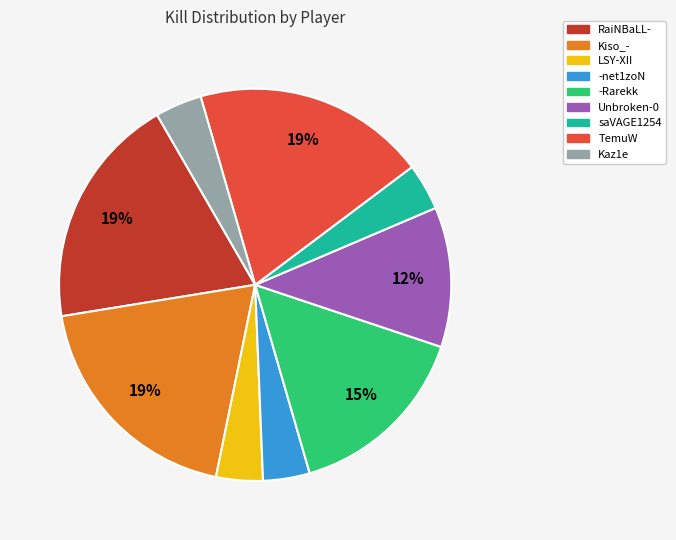

Count the number of slices in the pie.

9